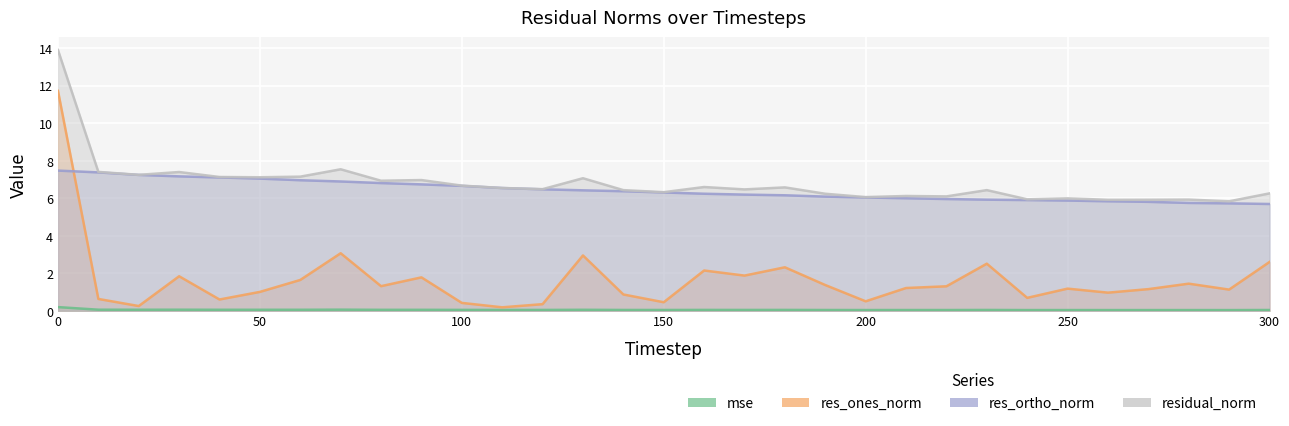

Which series ends up on top after the final intersection of res_ones_norm and res_ortho_norm?

res_ortho_norm